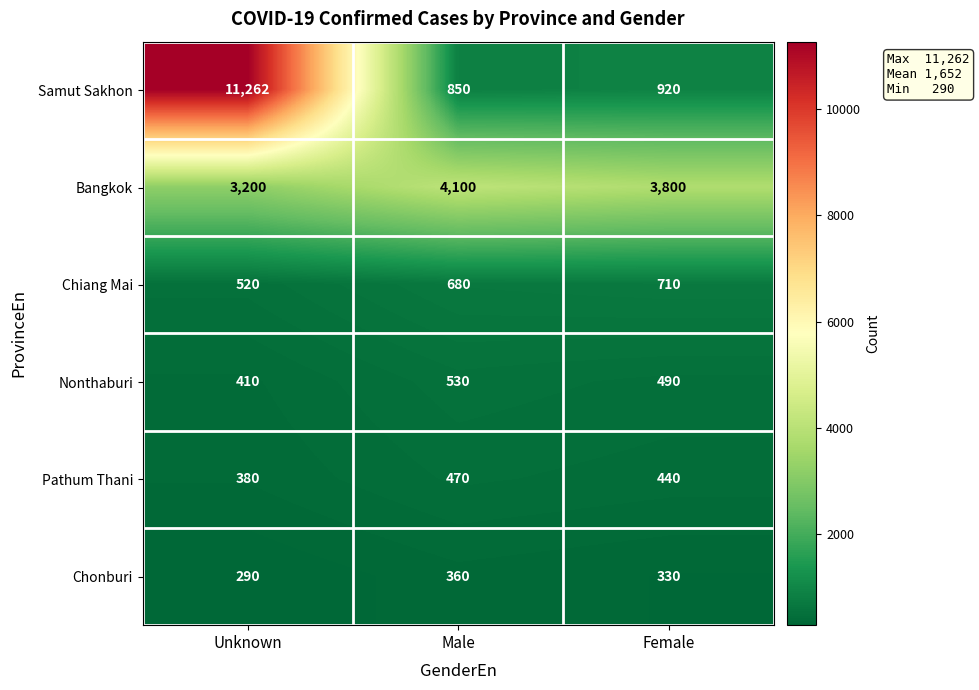

Count the Nonthaburi values in the range 410 to 530.

3